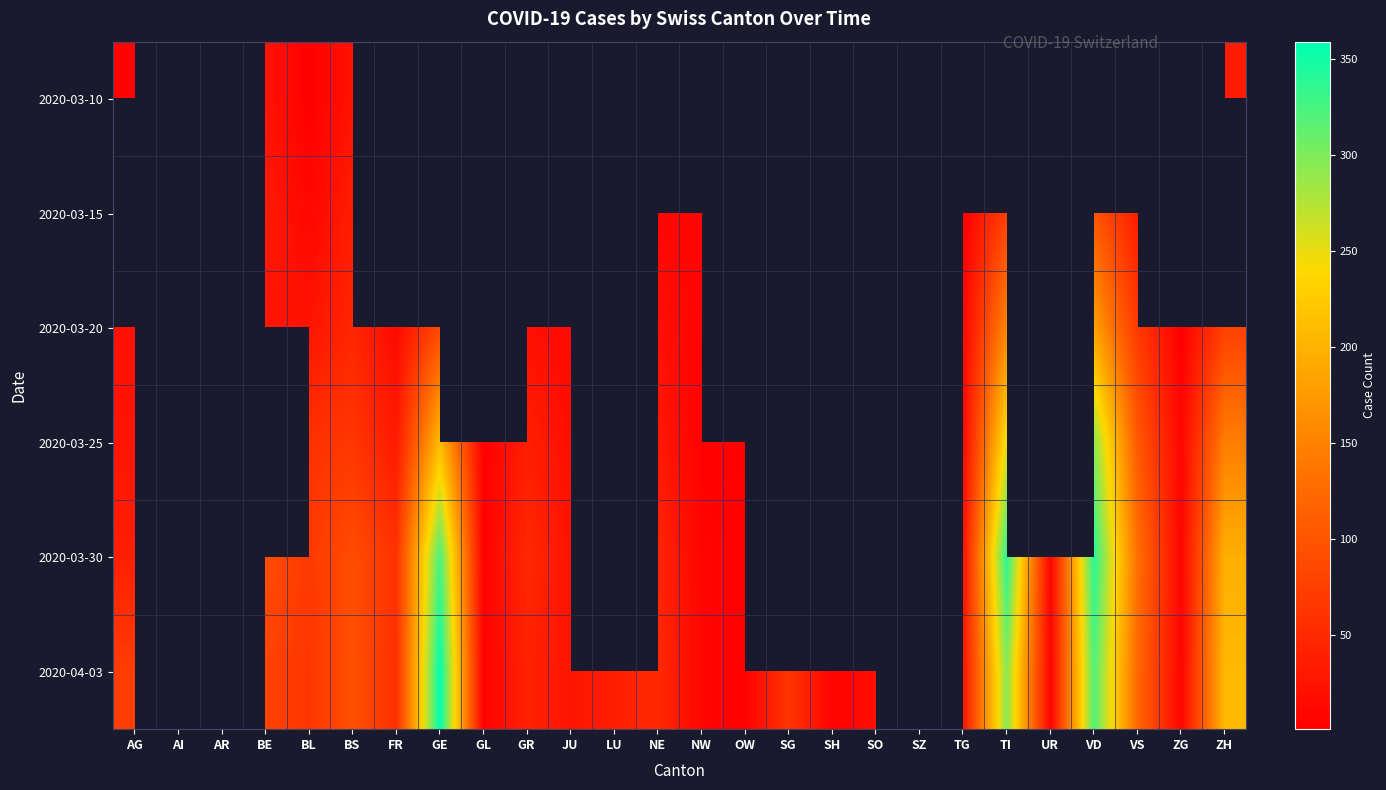

Which category has the lowest value across all series?

BL